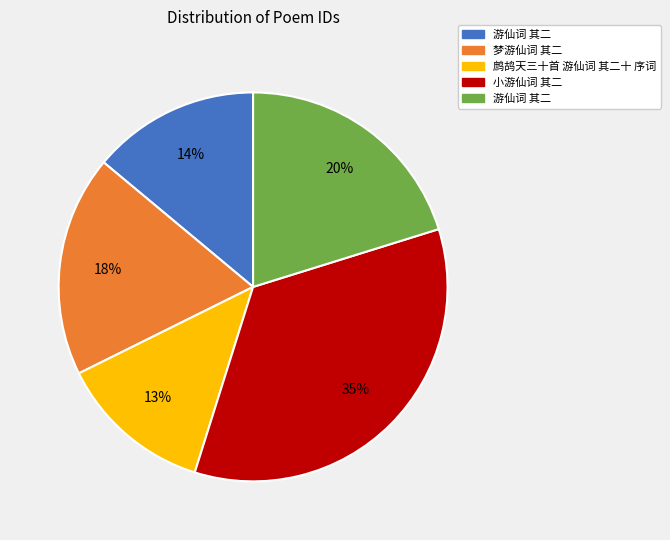

Does any single category account for the majority?

No